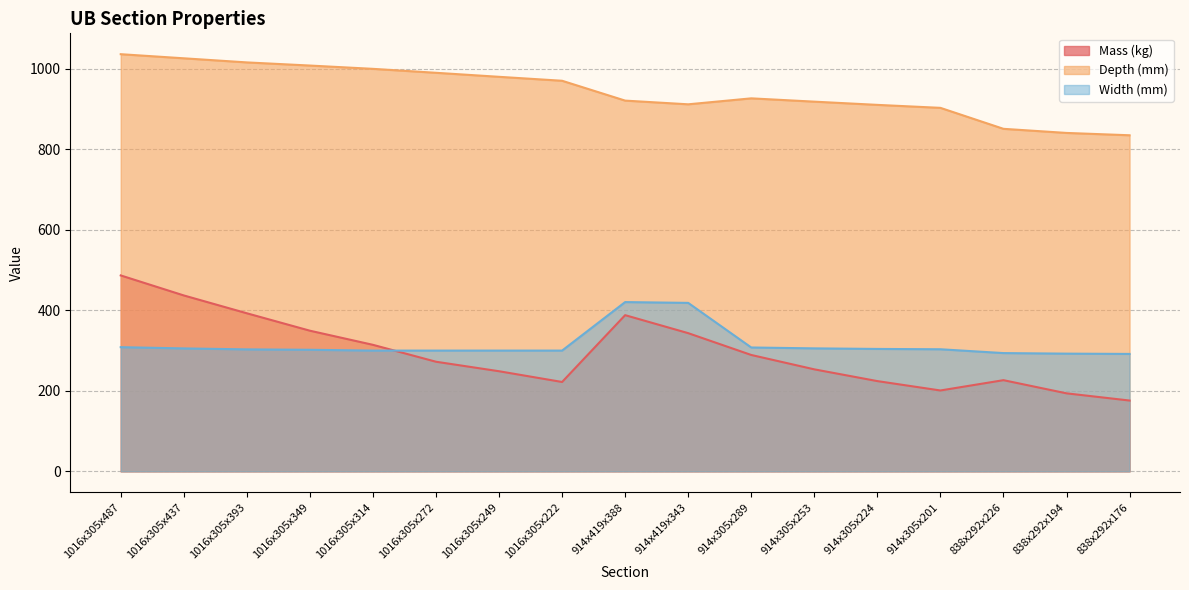

Reading left to right, extract all data points from this chart.

Mass (kg): 1016x305x487=486.7	1016x305x437=437.0	1016x305x393=392.7	1016x305x349=349.4	1016x305x314=314.3	1016x305x272=272.3	1016x305x249=248.7	1016x305x222=222.0	914x419x388=388.0	914x419x343=343.3	914x305x289=289.1	914x305x253=253.4	914x305x224=224.2	914x305x201=200.9	838x292x226=226.5	838x292x194=193.8	838x292x176=175.9
Depth (mm): 1016x305x487=1036.3	1016x305x437=1026.1	1016x305x393=1015.9	1016x305x349=1008.1	1016x305x314=999.9	1016x305x272=990.1	1016x305x249=980.1	1016x305x222=970.3	914x419x388=921.0	914x419x343=911.8	914x305x289=926.6	914x305x253=918.4	914x305x224=910.4	914x305x201=903.0	838x292x226=850.9	838x292x194=840.7	838x292x176=834.9
Width (mm): 1016x305x487=308.5	1016x305x437=305.4	1016x305x393=303.0	1016x305x349=302.0	1016x305x314=300.0	1016x305x272=300.0	1016x305x249=300.0	1016x305x222=300.0	914x419x388=420.5	914x419x343=418.5	914x305x289=307.7	914x305x253=305.5	914x305x224=304.1	914x305x201=303.3	838x292x226=293.8	838x292x194=292.4	838x292x176=291.7